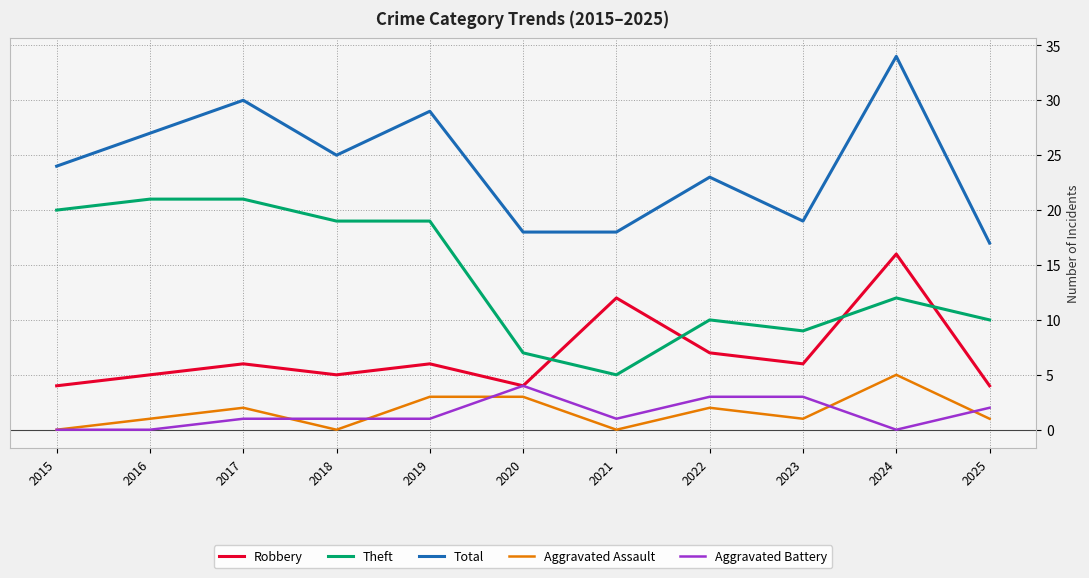

Which series has the largest range (max minus min)?

Total